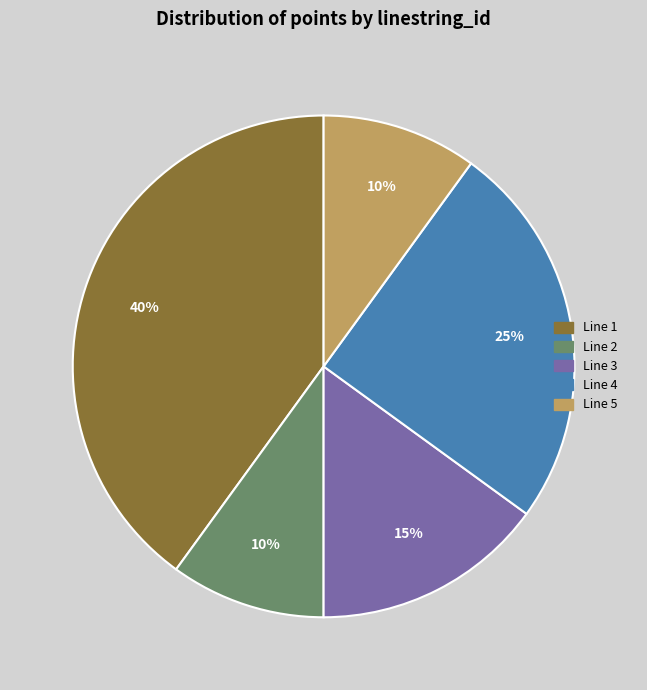

To the nearest percent, what percentage of the pie is Line 3?

15%